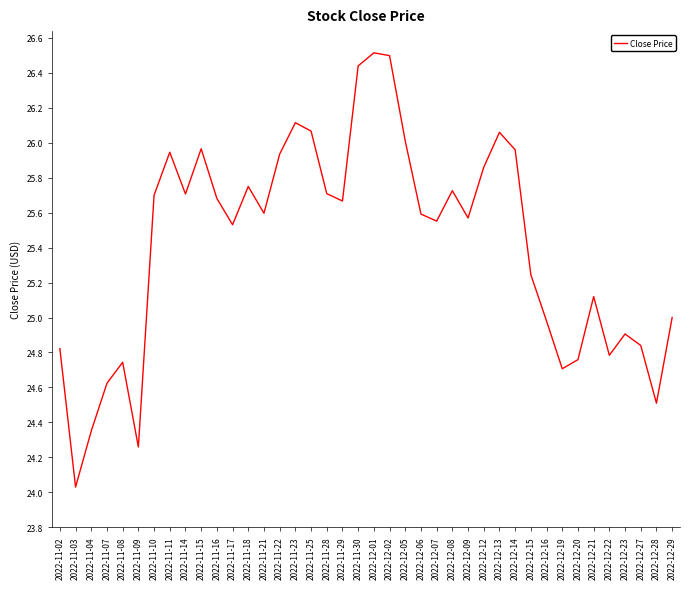

What is the ratio of the value at 2022-11-23 to the value at 2022-11-25?

1.0